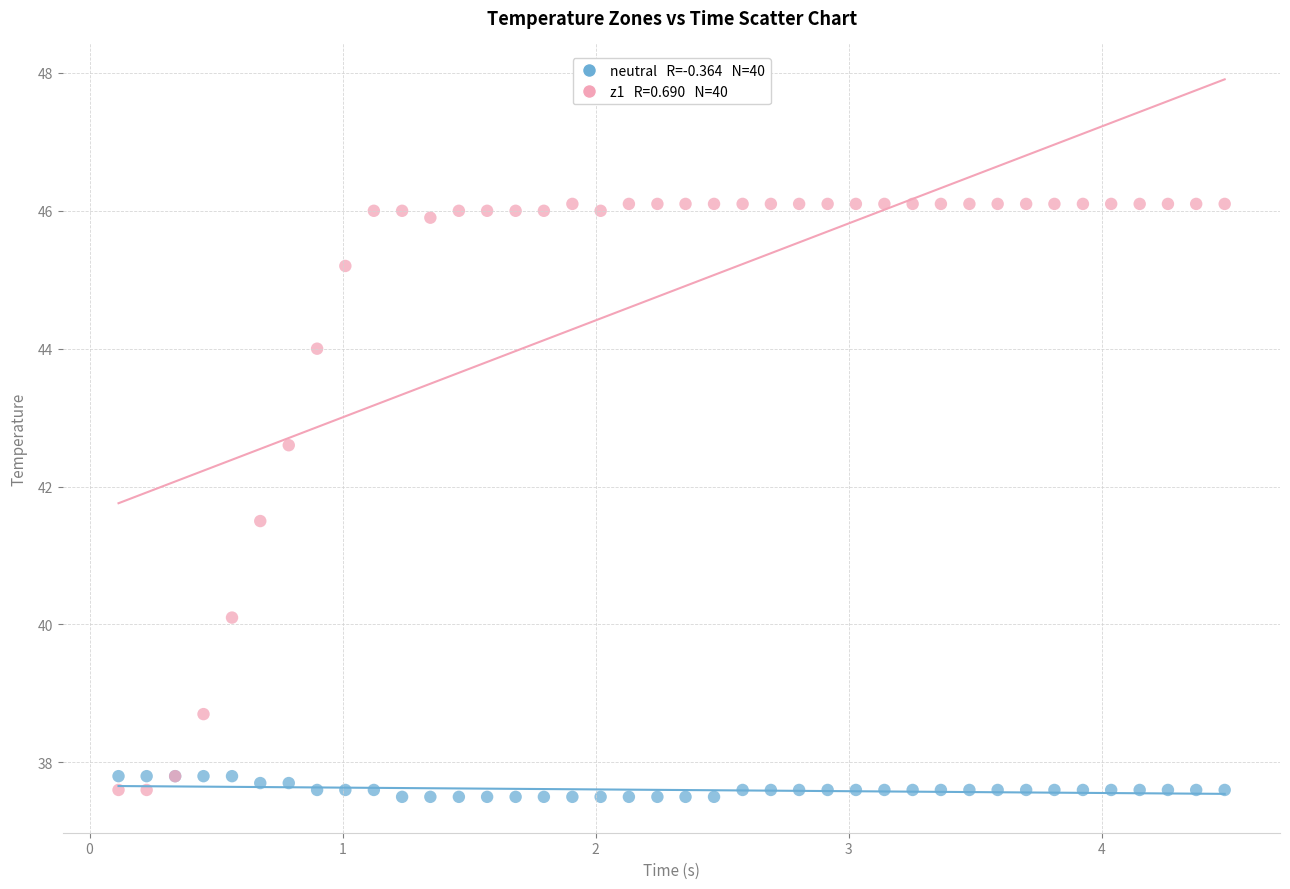

Across all series, what Y value is closest to 41?

41.5